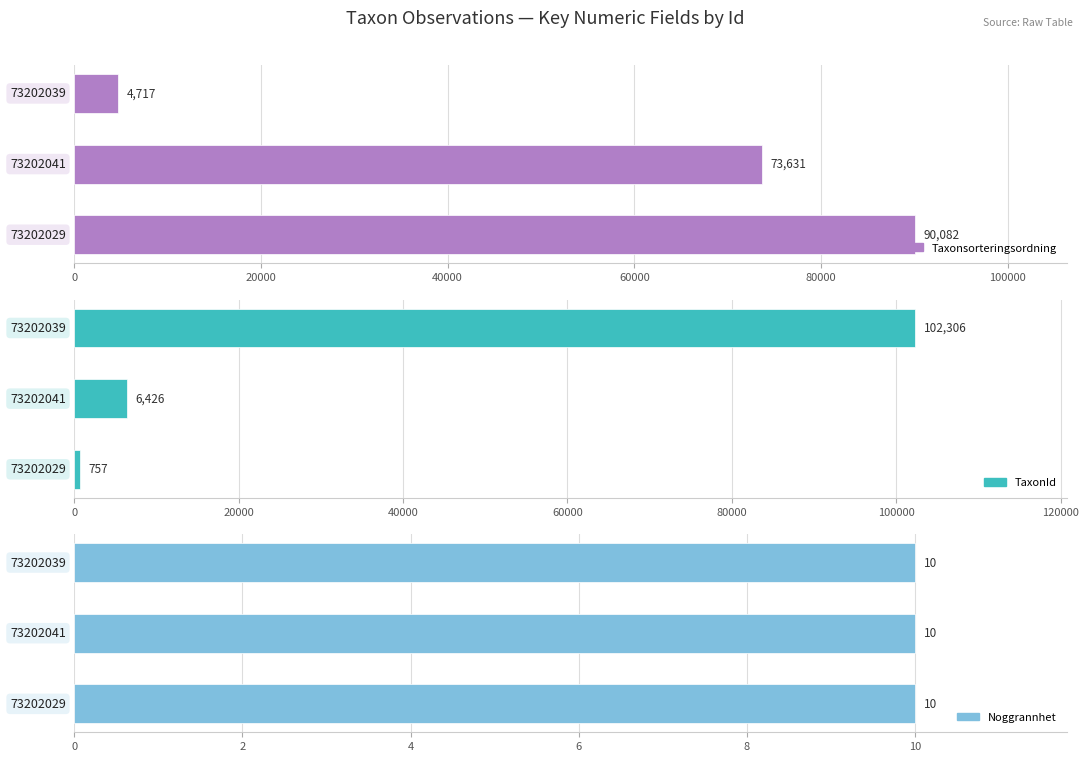

What value does the TaxonId series have at 73202039?

102306.0